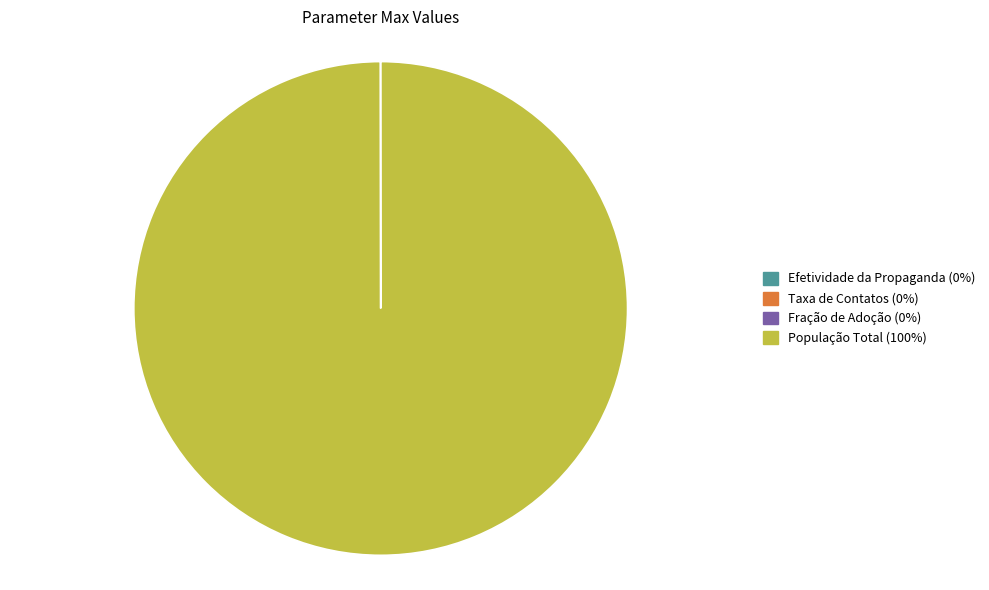

Does any single category account for the majority?

Yes